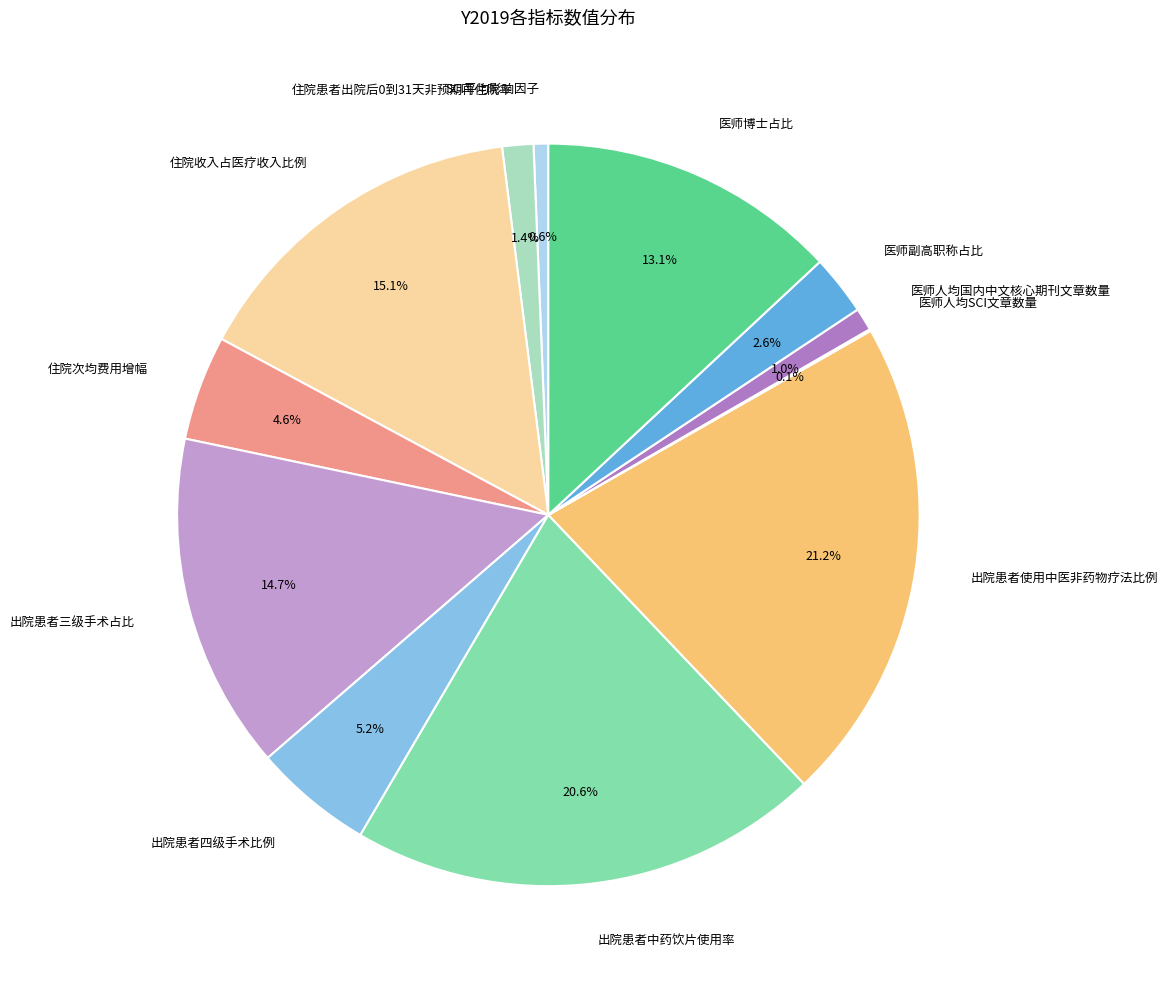

What portion of the pie excludes 出院患者三级手术占比?

85.3%